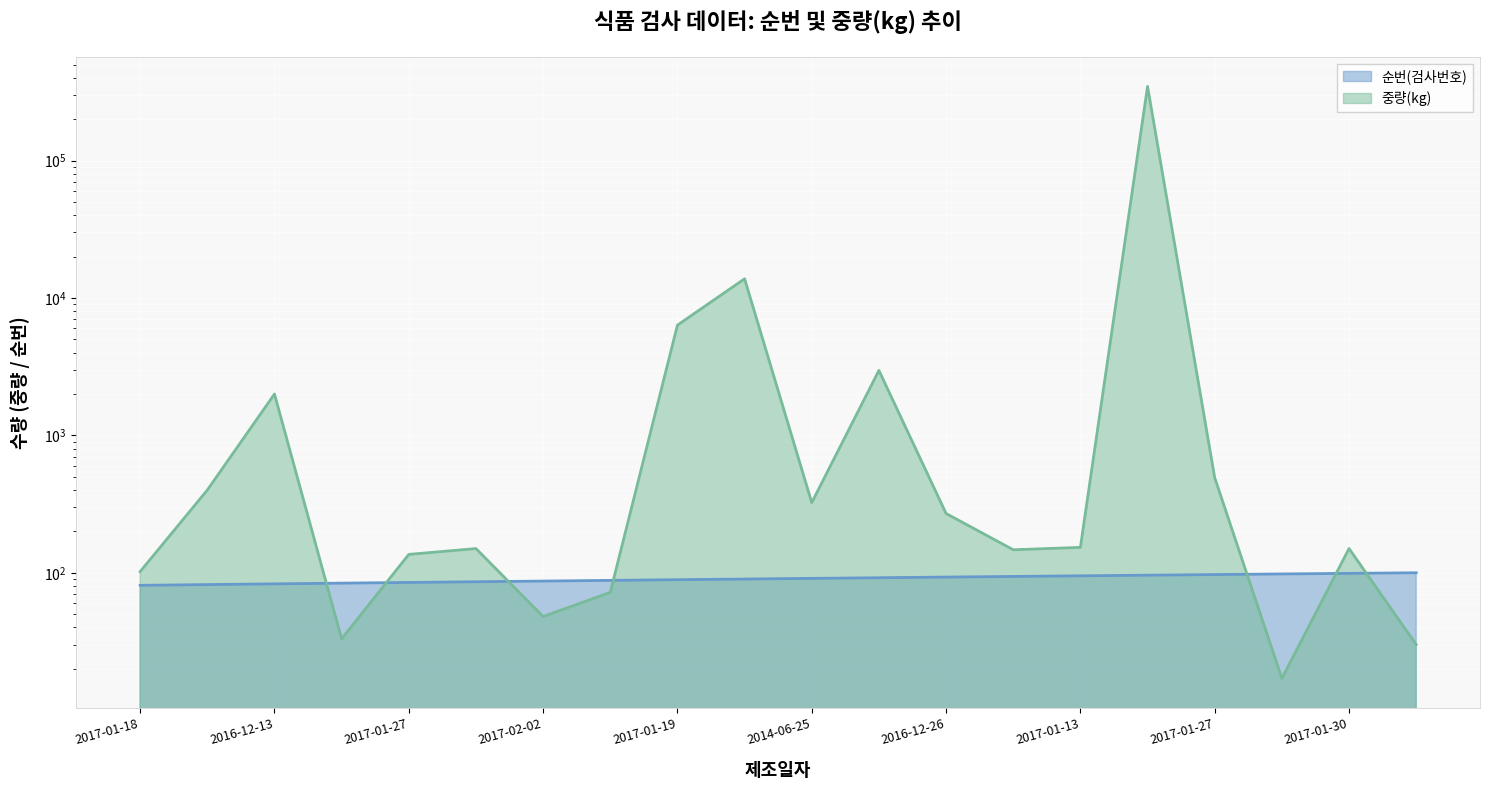

In 중량(kg), how many points are higher than both neighbors (excluding endpoints)?

6